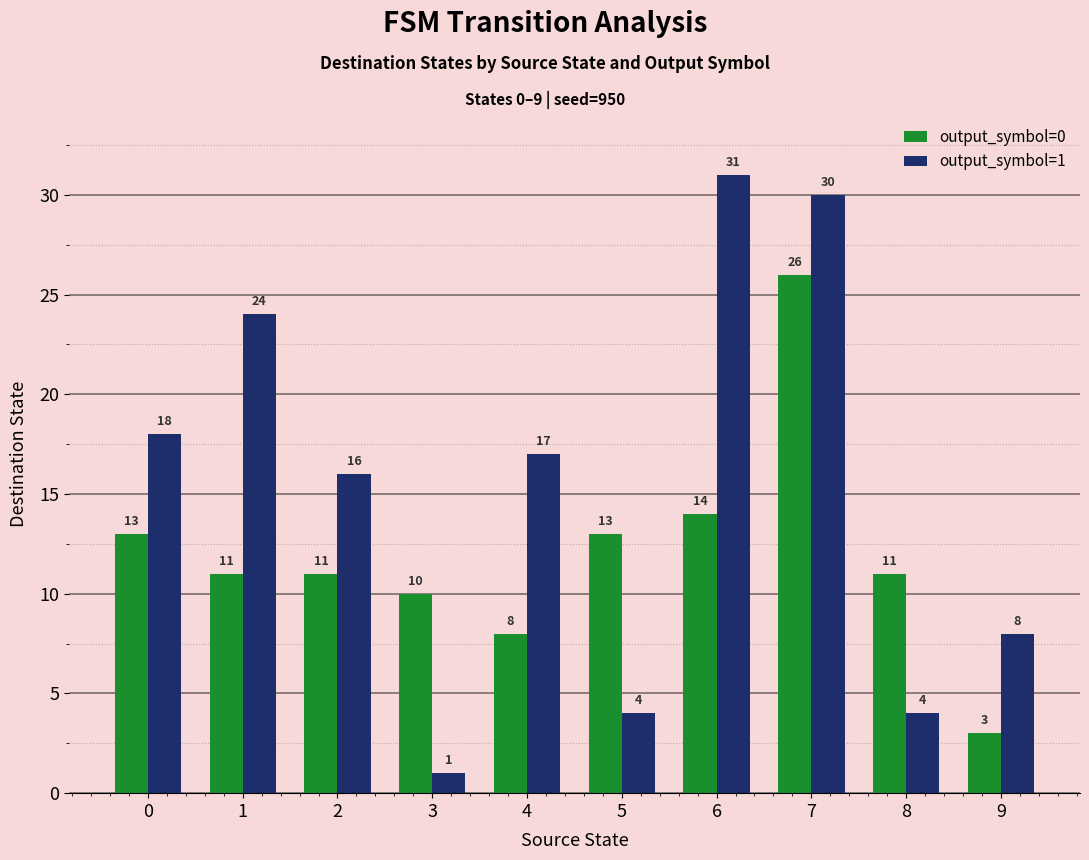

Does the chart contain stacked bars?

No